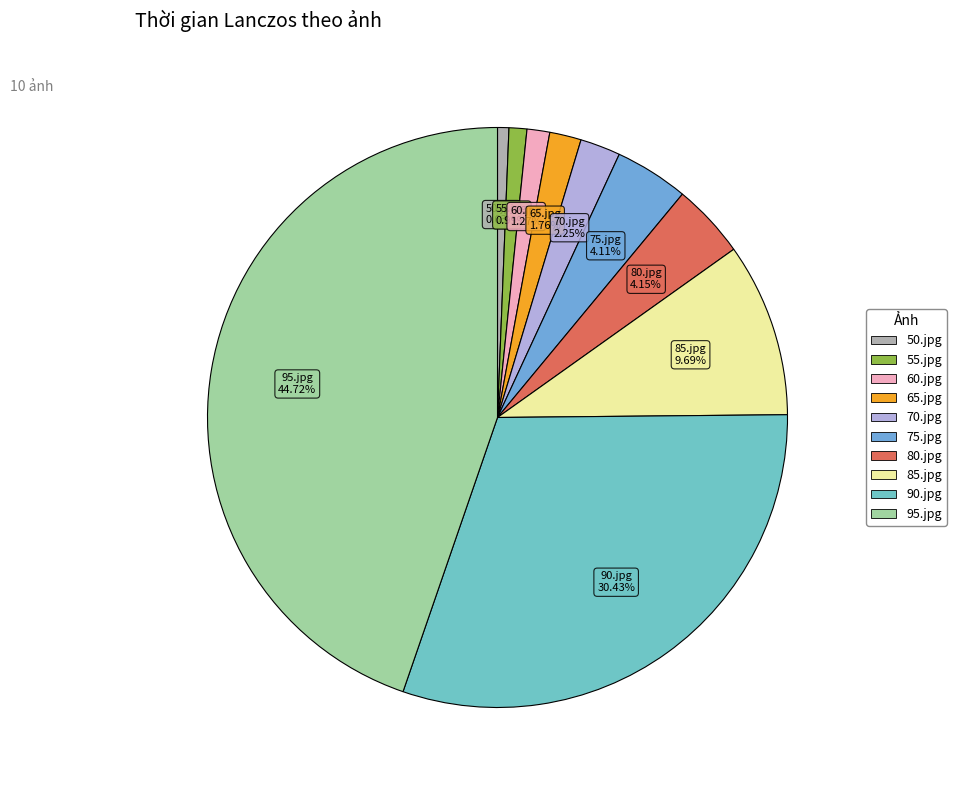

What percentage is the 85.jpg slice, to the nearest percent?

10%